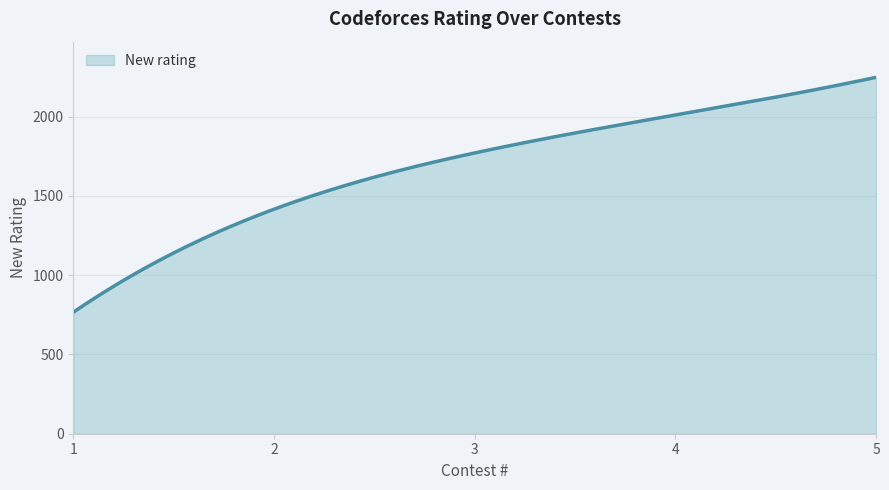

What is the minimum value shown in the chart?

766.0